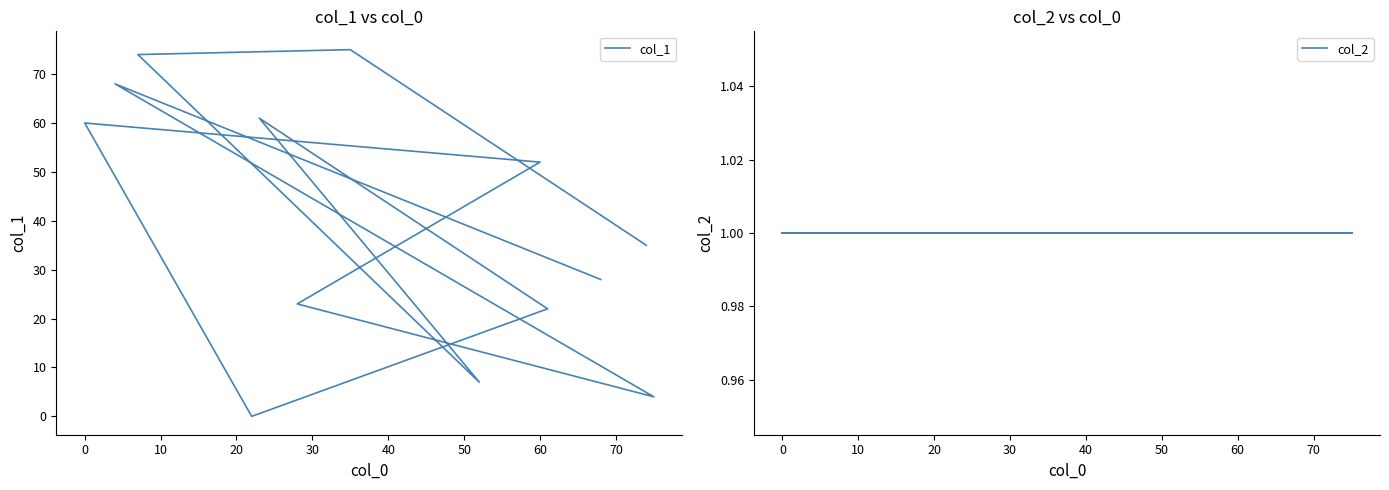

What is the greatest value displayed?

75